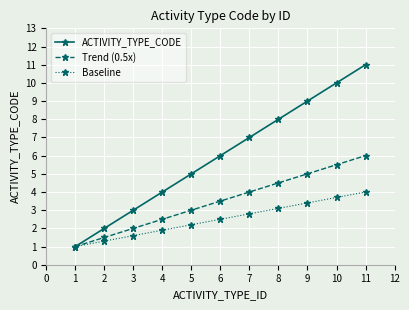

List the series in order of their overall mean, highest first.

ACTIVITY_TYPE_CODE, Trend (0.5x), Baseline